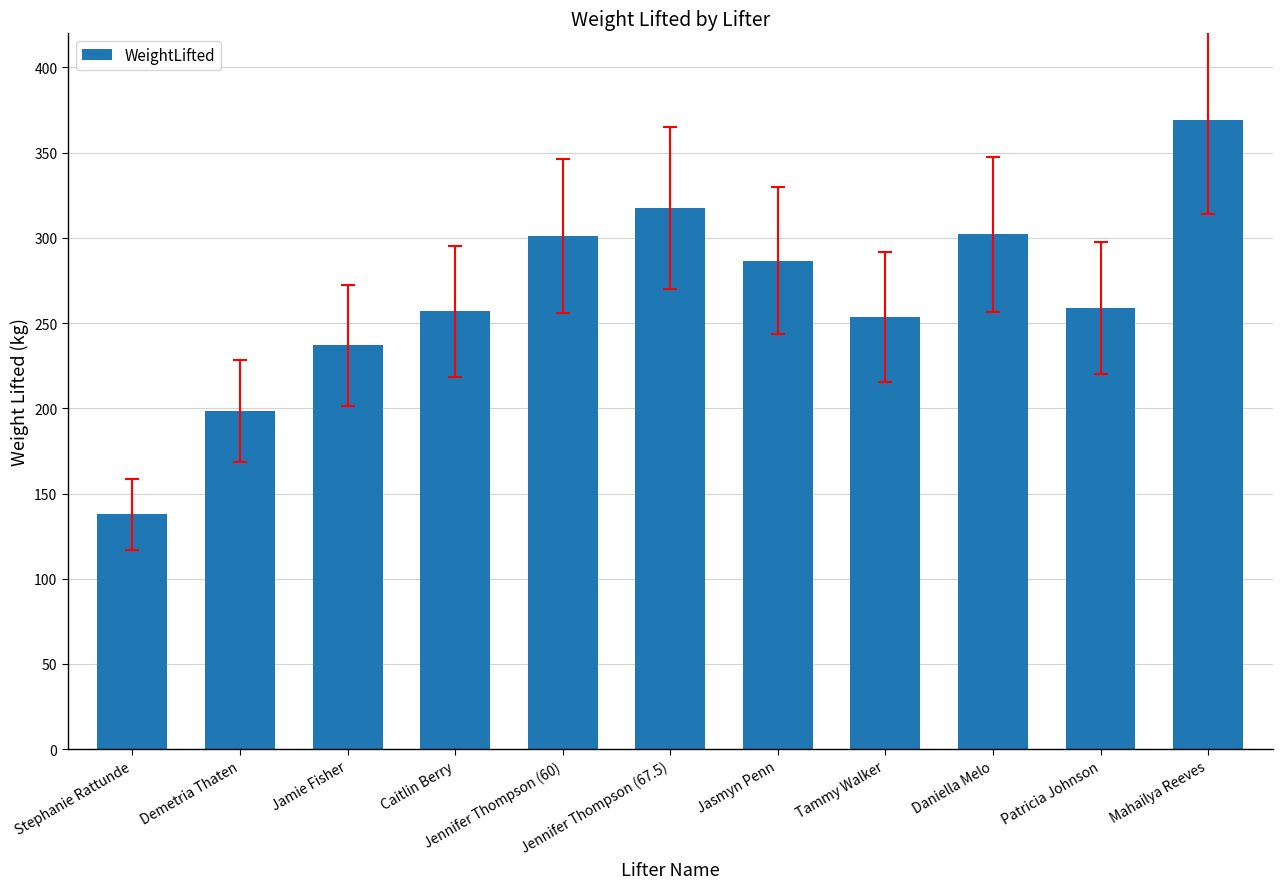

What is the sum of all values?

2918.8